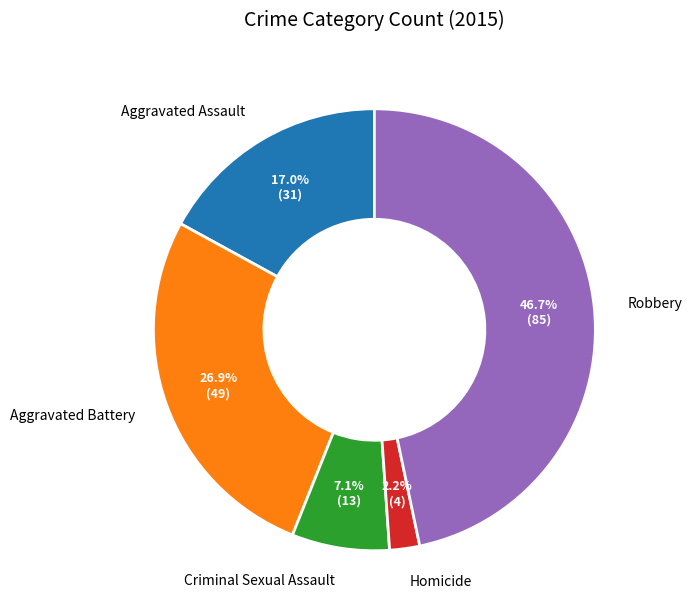

To the nearest percent, what percentage of the pie is Homicide?

2%